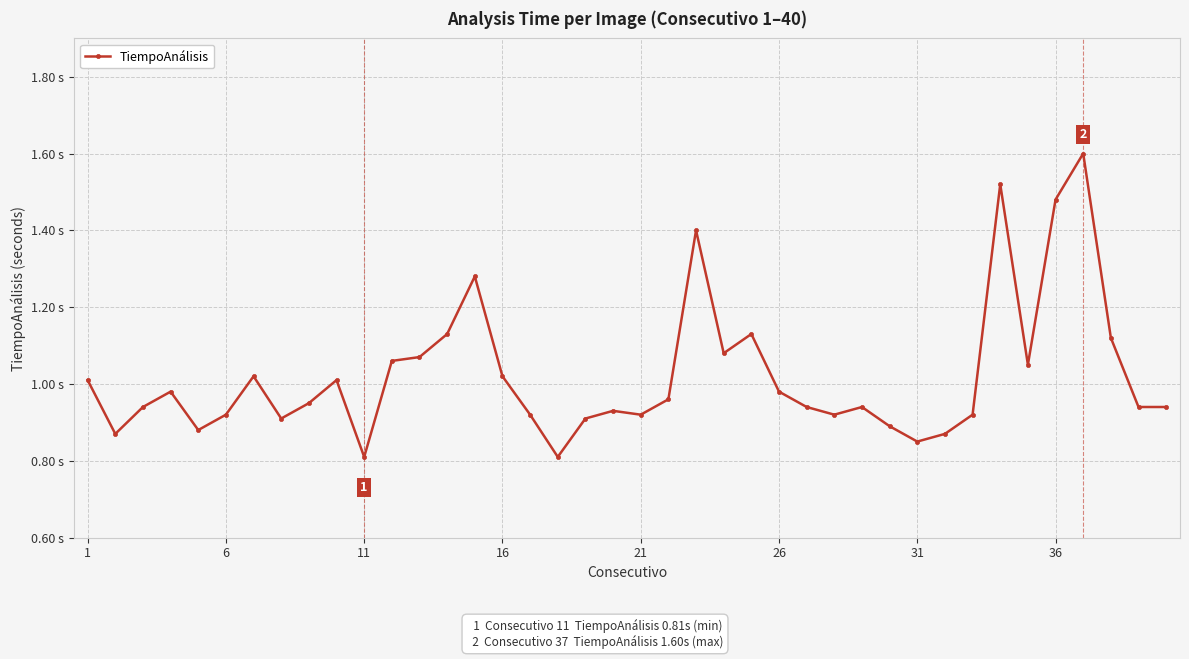

Where is the data nearest to the value 1?

1